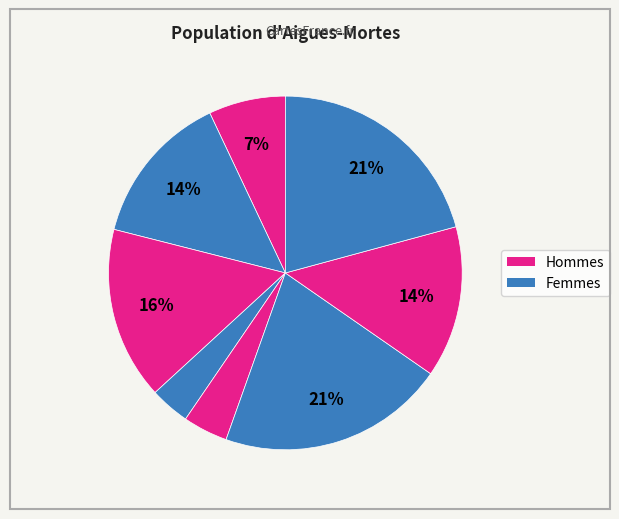

To the nearest percent, what is the average slice percentage?

12%